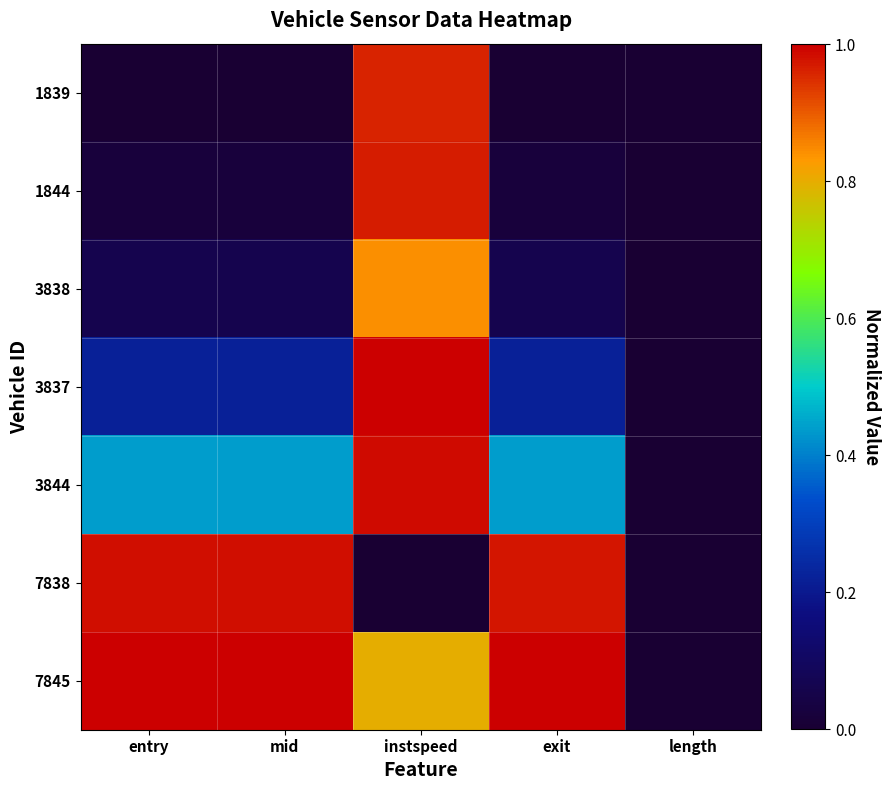

At which category is the sum across all series the highest?

instspeed